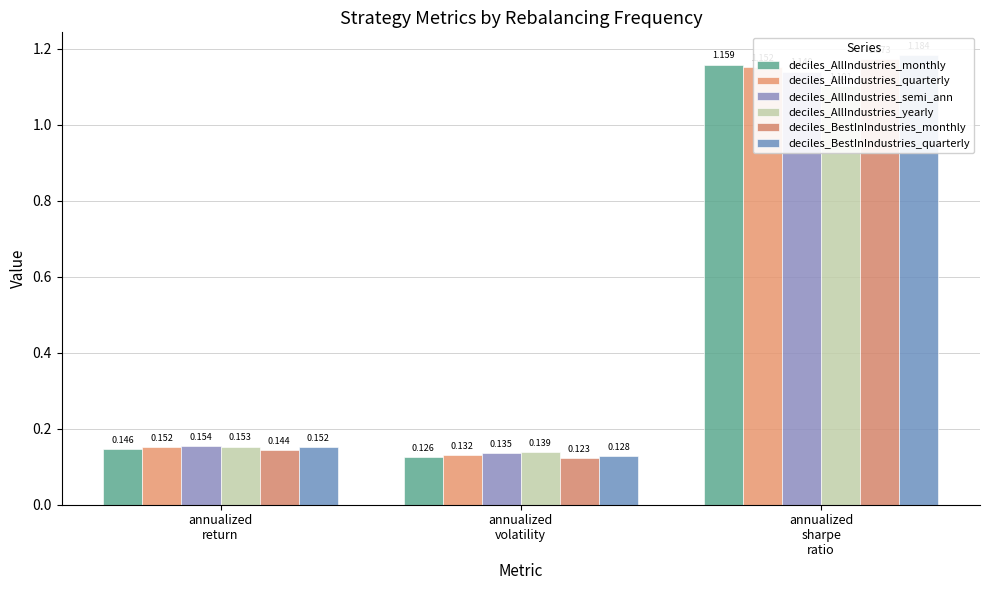

Count the deciles_BestInIndustries_monthly values in the range 0 to 1.

2